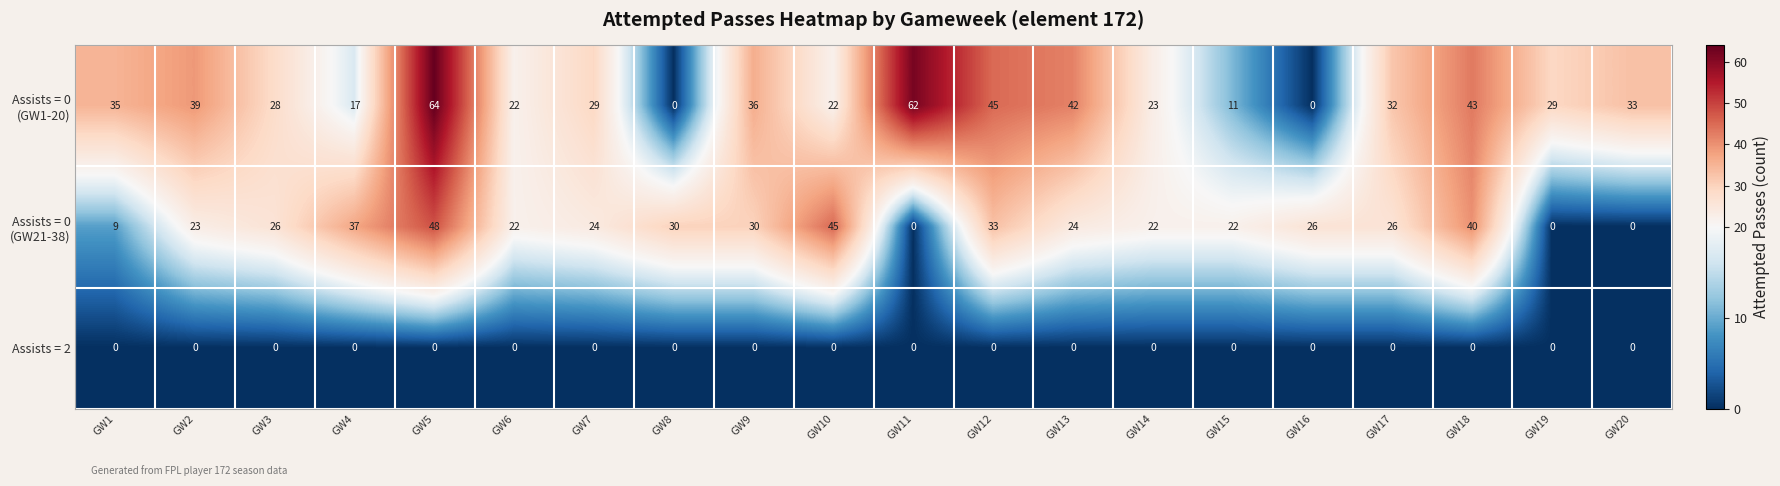

What is the difference between the highest and lowest values at GW4?

37